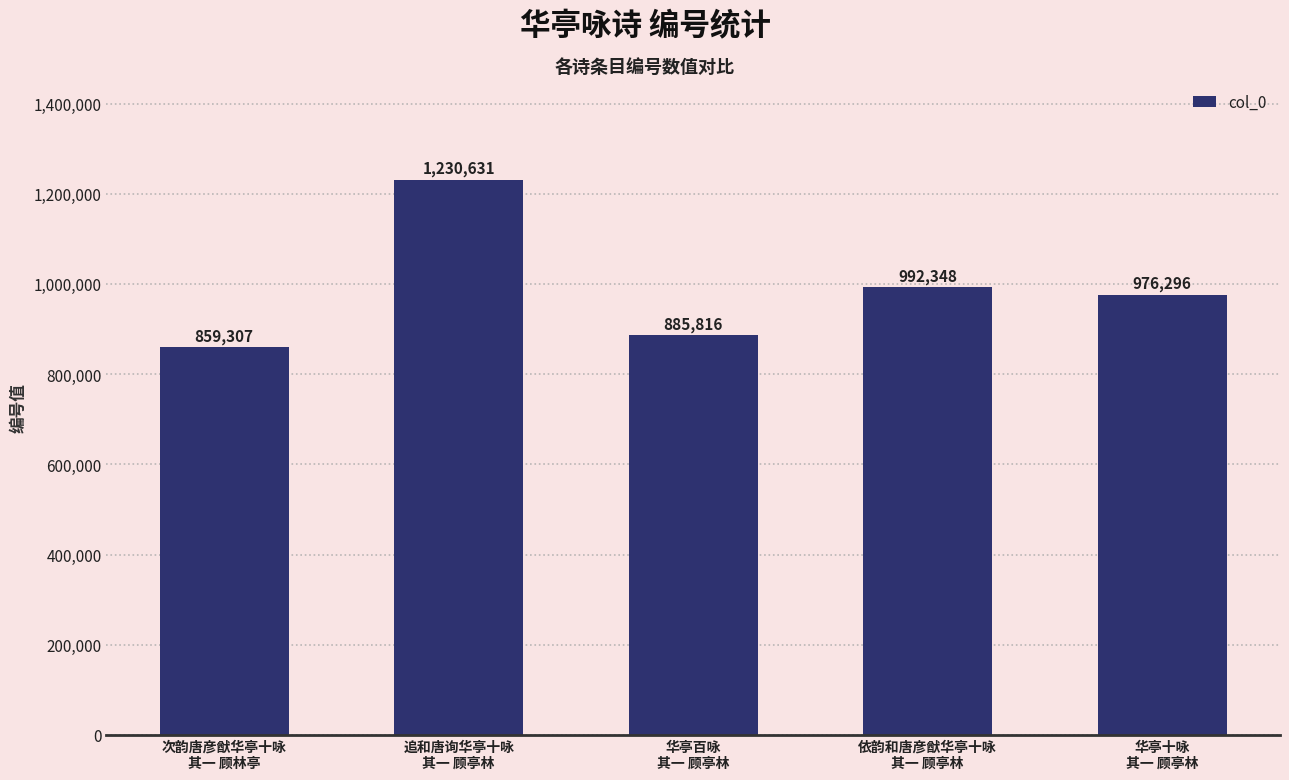

How many values are below 976296?

2